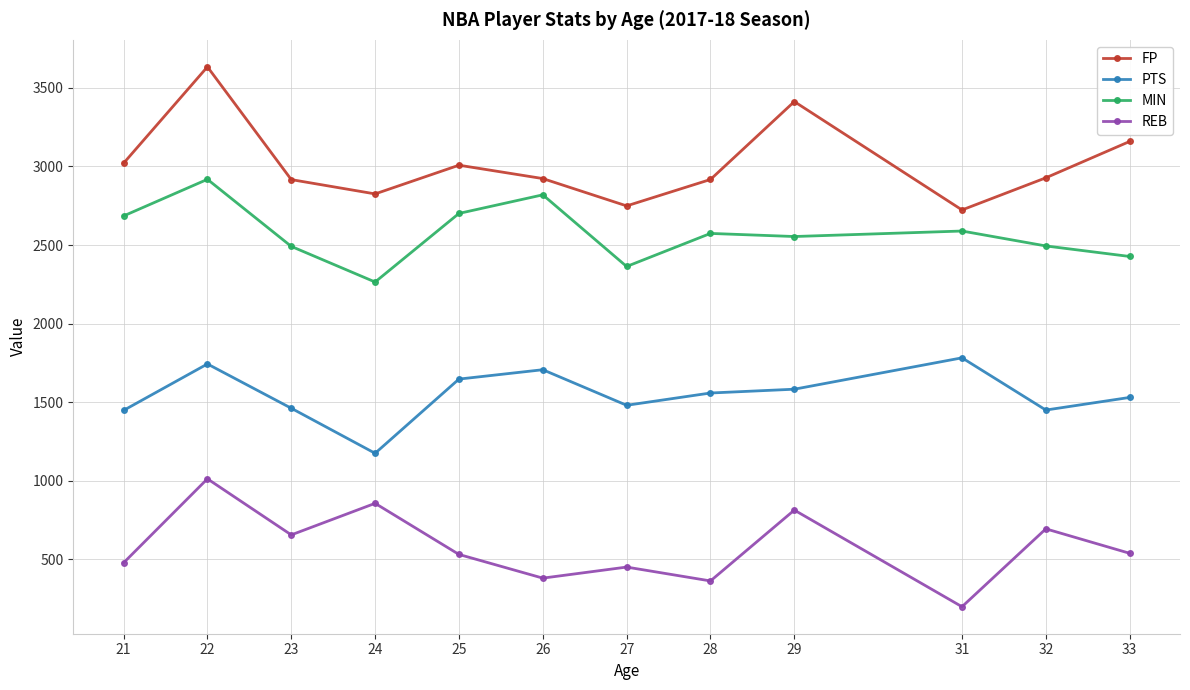

What is the maximum value for REB?

1012.0